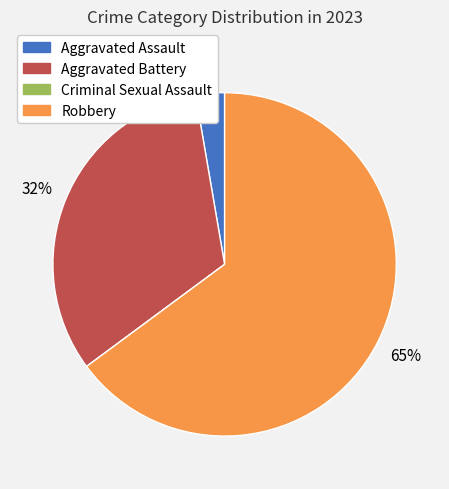

Between Aggravated Assault and Robbery, which is larger?

Robbery